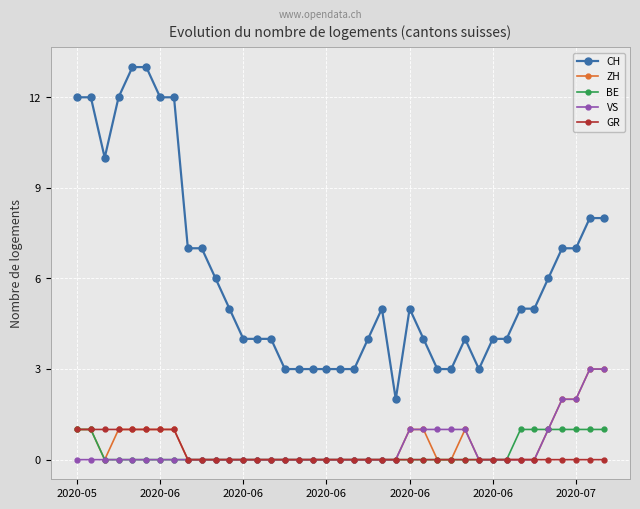

True or false: CH and GR intersect in this chart.

False